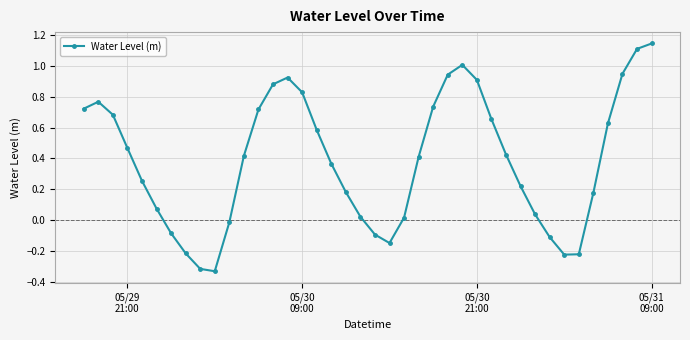

How many points are lower than both their immediate neighbors (excluding endpoints)?

3